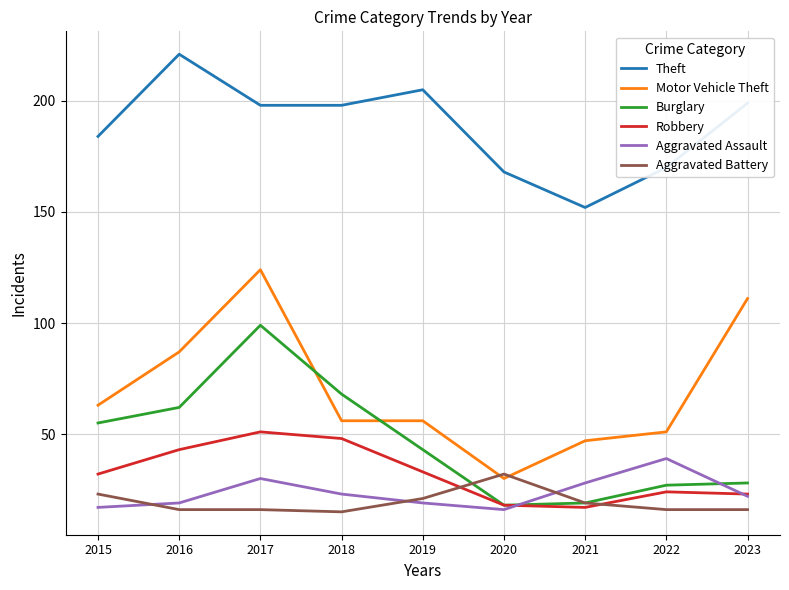

True or false: Robbery has a value of 23 at 2023.

True